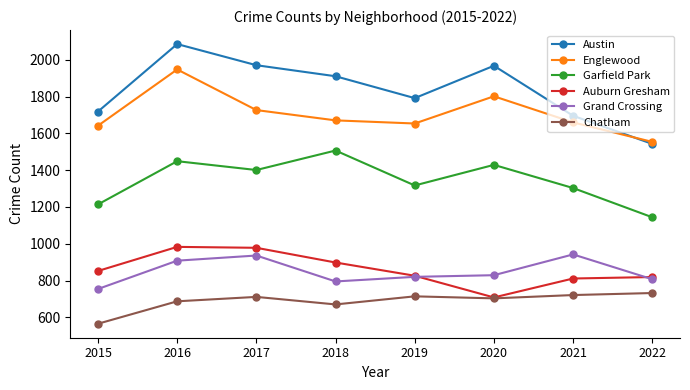

True or false: Auburn Gresham and Englewood intersect in this chart.

False